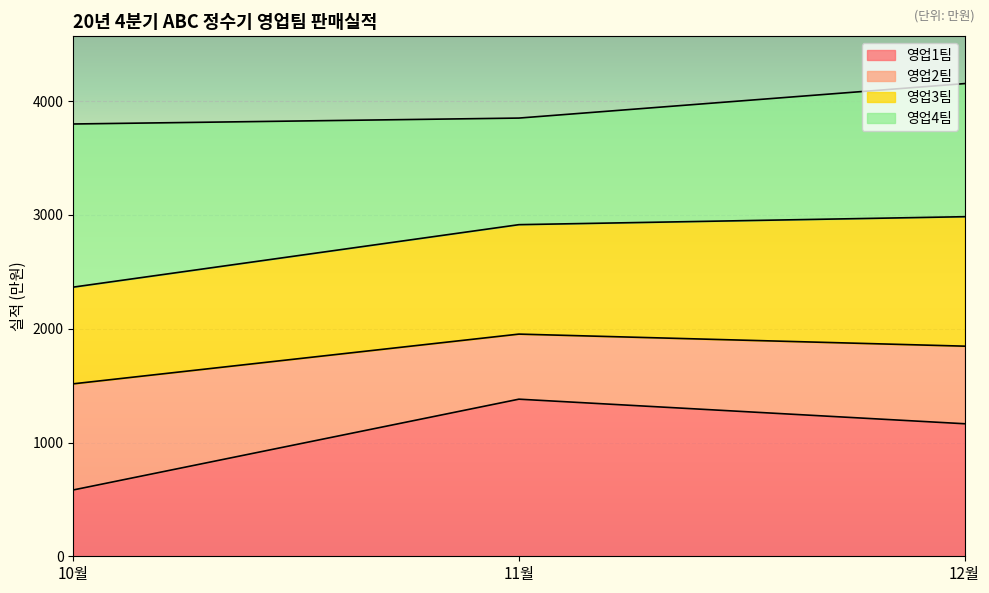

At which label does 영업1팀 reach its minimum?

10월